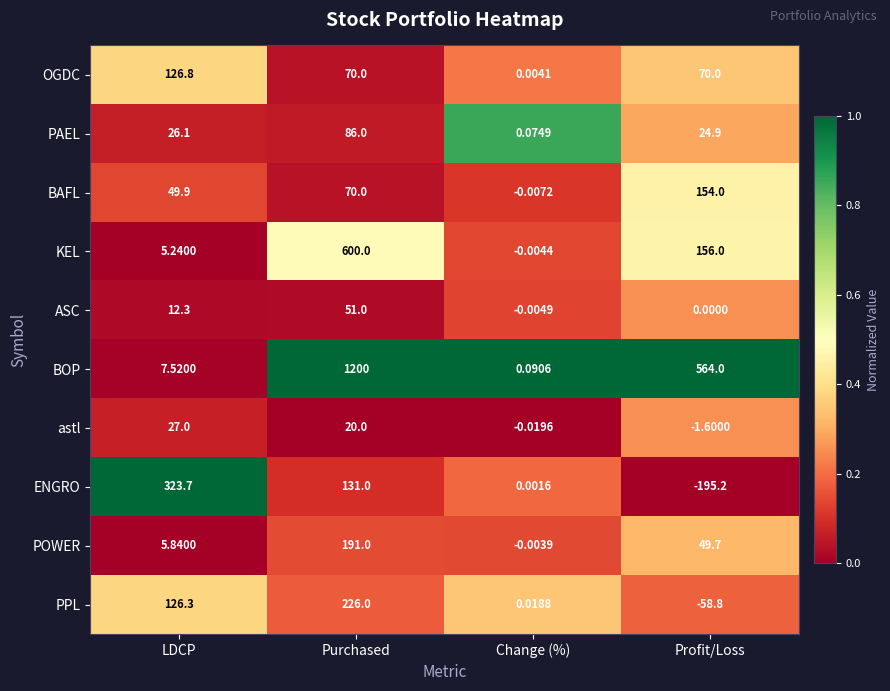

Which series has the largest total across all categories?

BOP